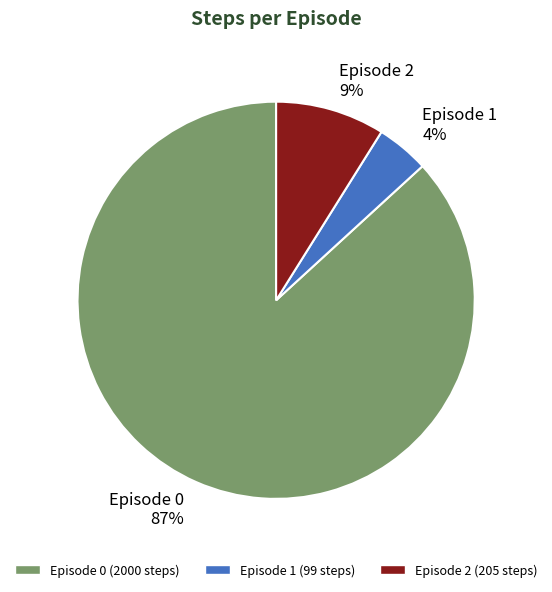

Which has a higher value, Episode 1 4% or Episode 0 87%?

Episode 0 87%